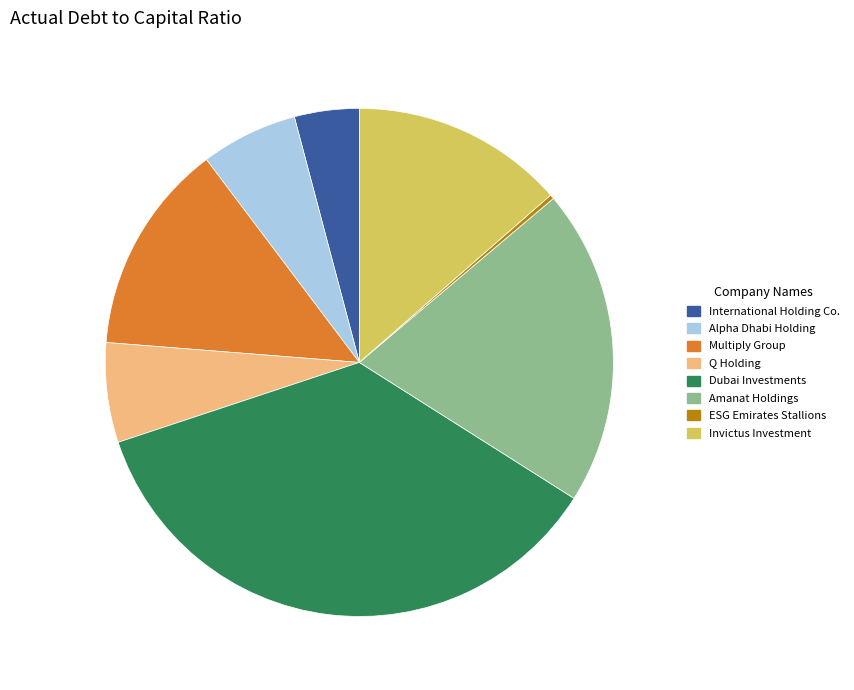

The Q Holding slice represents 6% of the pie. True or false?

True